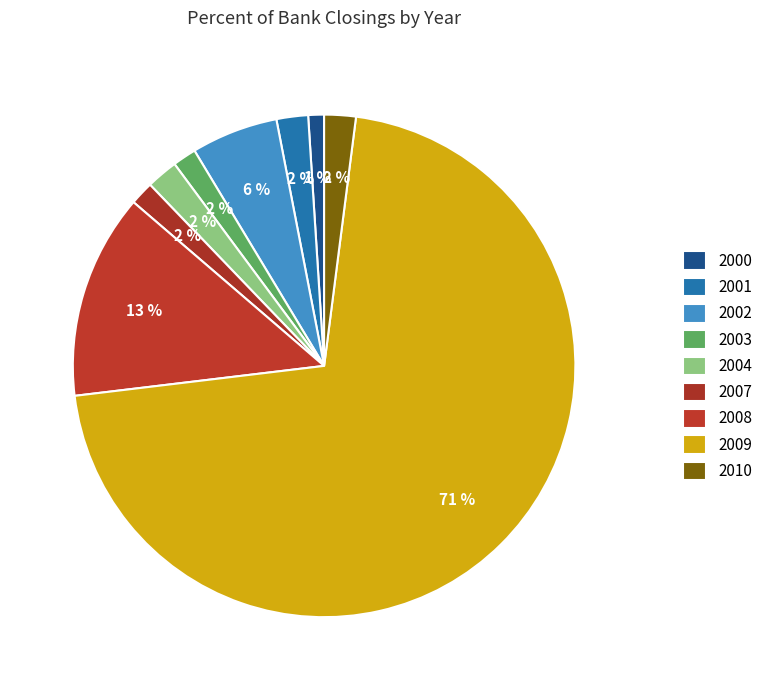

Is there any slice that represents more than half of the pie?

Yes